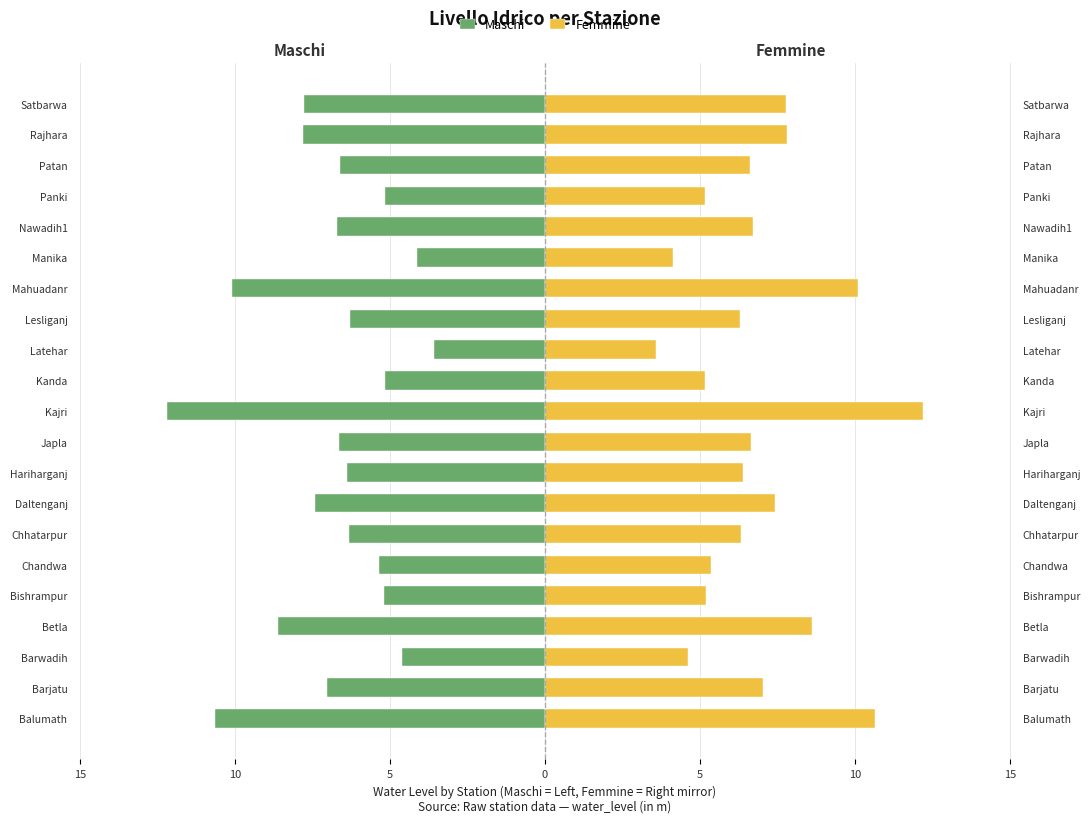

What is the value of the Maschi bar at the 6th from the left?

-8.6